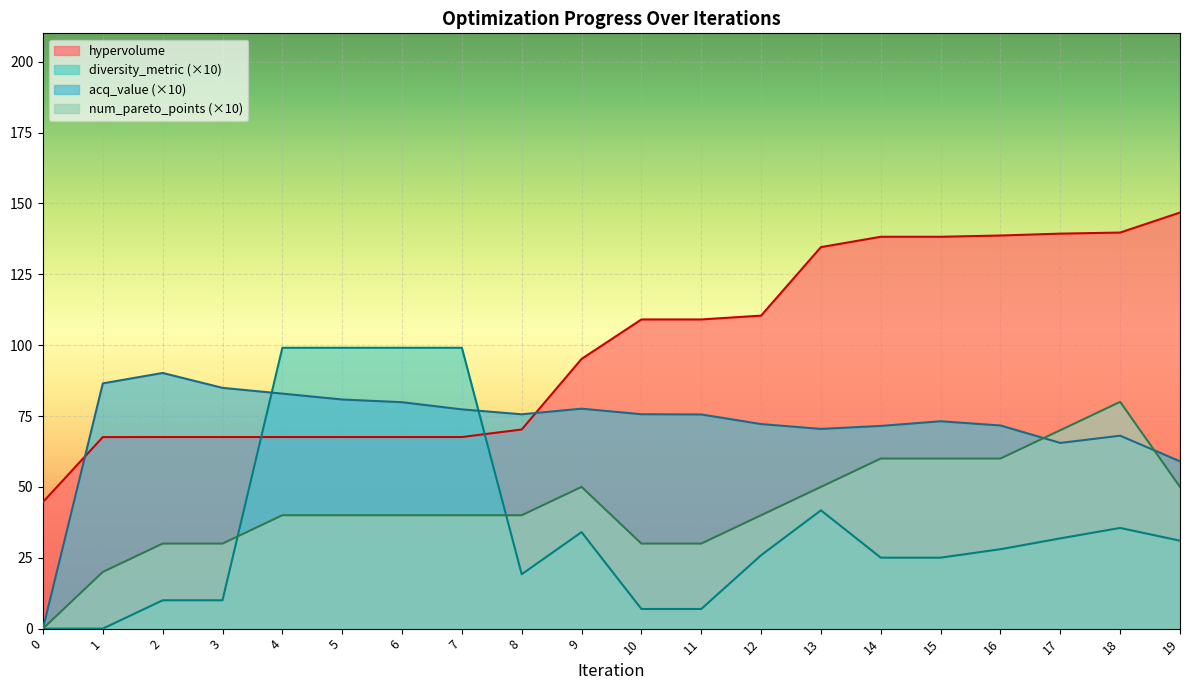

How many lines are shown in the chart?

4